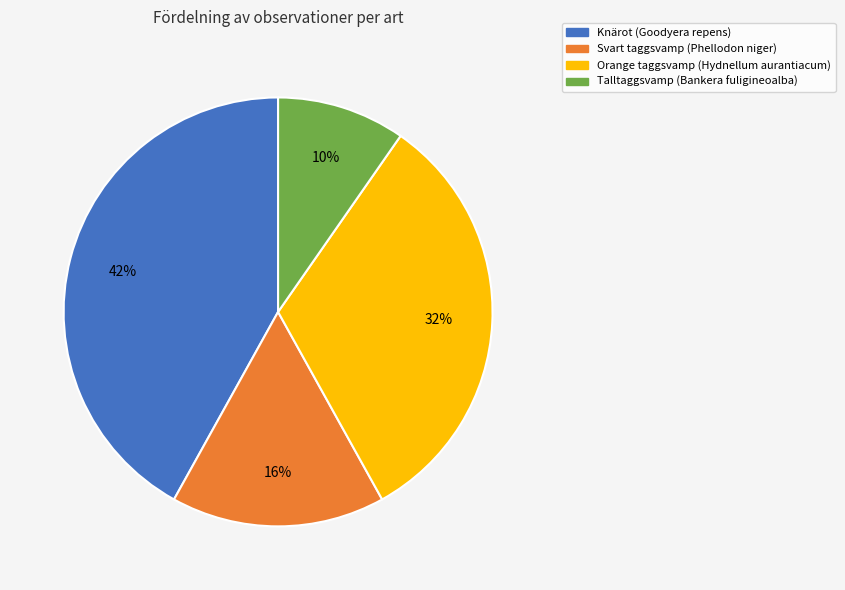

To the nearest percent, what portion does Talltaggsvamp (Bankera fuligineoalba) represent?

10%